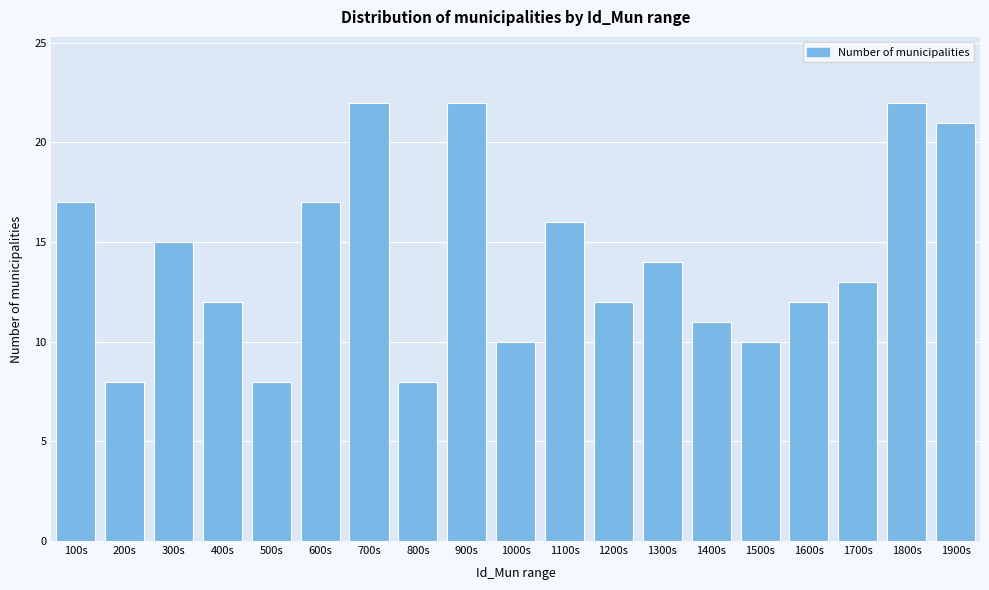

Reading left to right, transcribe all the data shown in this chart.

17	8	15	12	8	17	22	8	22	10	16	12	14	11	10	12	13	22	21